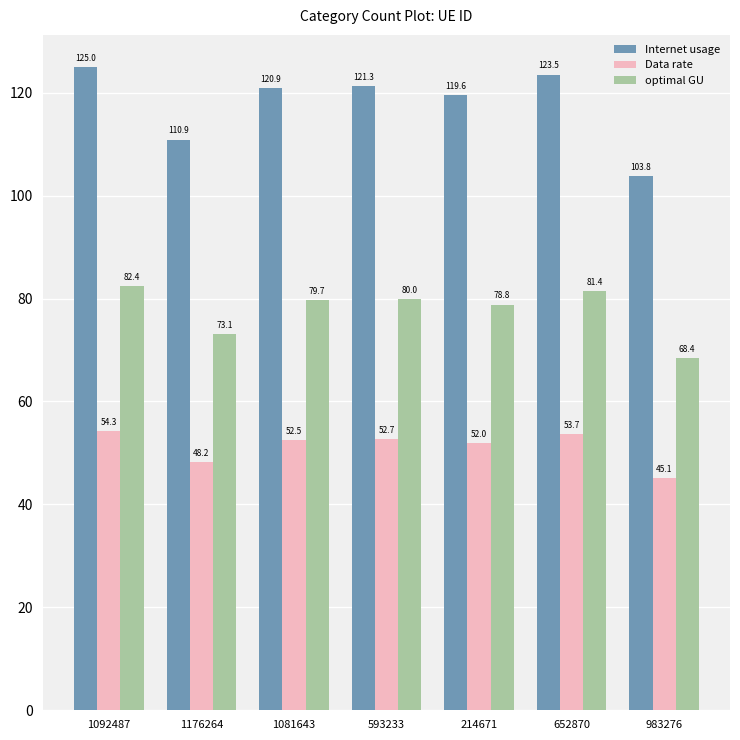

How many bars are there in each group?

3